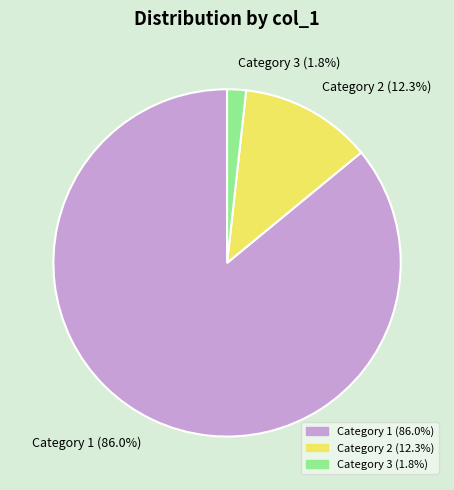

What percentage do Category 1 and Category 2 together represent?

98.2%